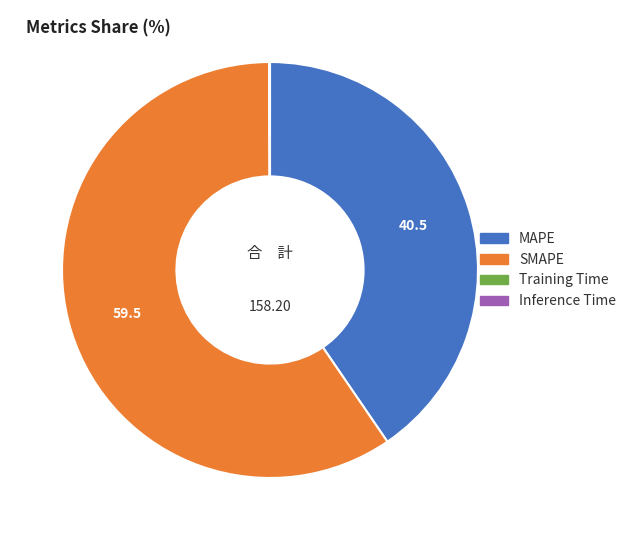

Do MAPE and SMAPE together represent more than half of the pie?

Yes